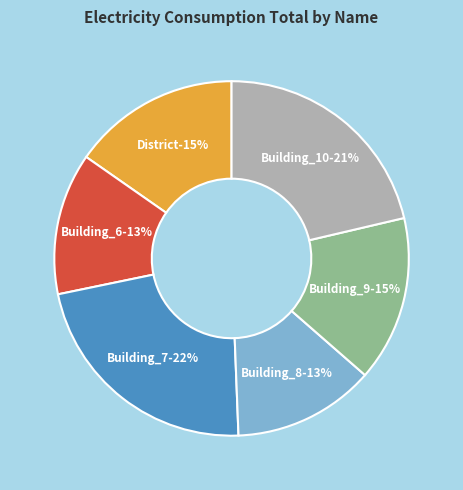

How many slices are in this pie chart?

6